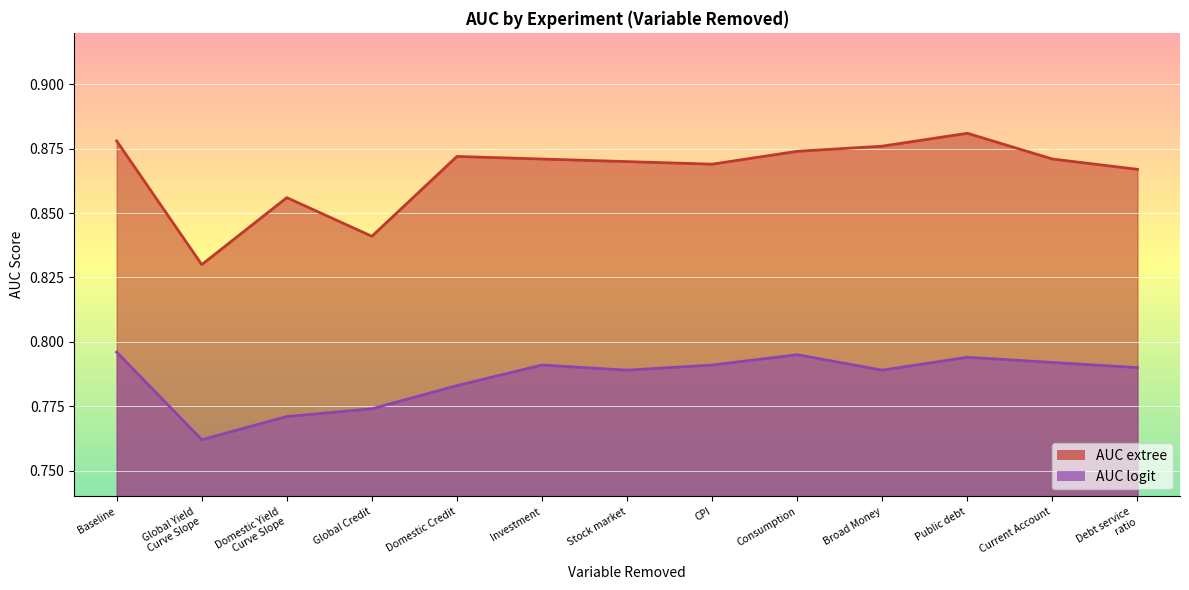

List the labels in order of AUC extree value, smallest first.

Global Yield
Curve Slope, Global Credit, Domestic Yield
Curve Slope, Debt service
ratio, CPI, Stock market, Investment, Current Account, Domestic Credit, Consumption, Broad Money, Baseline, Public debt